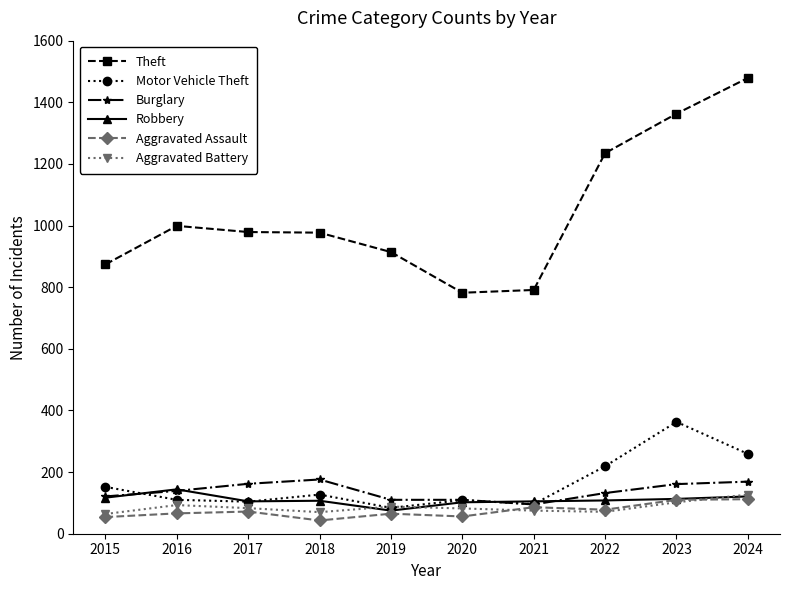

What is the value of the Robbery point at the 10th from the left?

121